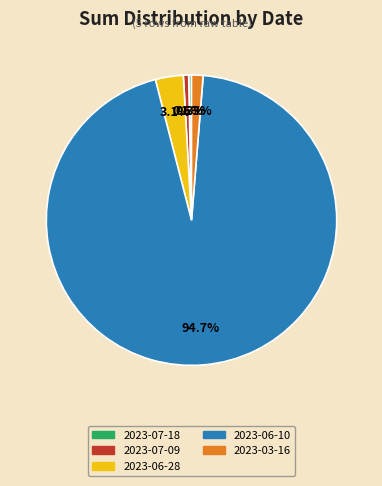

To the nearest percent, what portion does 2023-06-10 represent?

95%